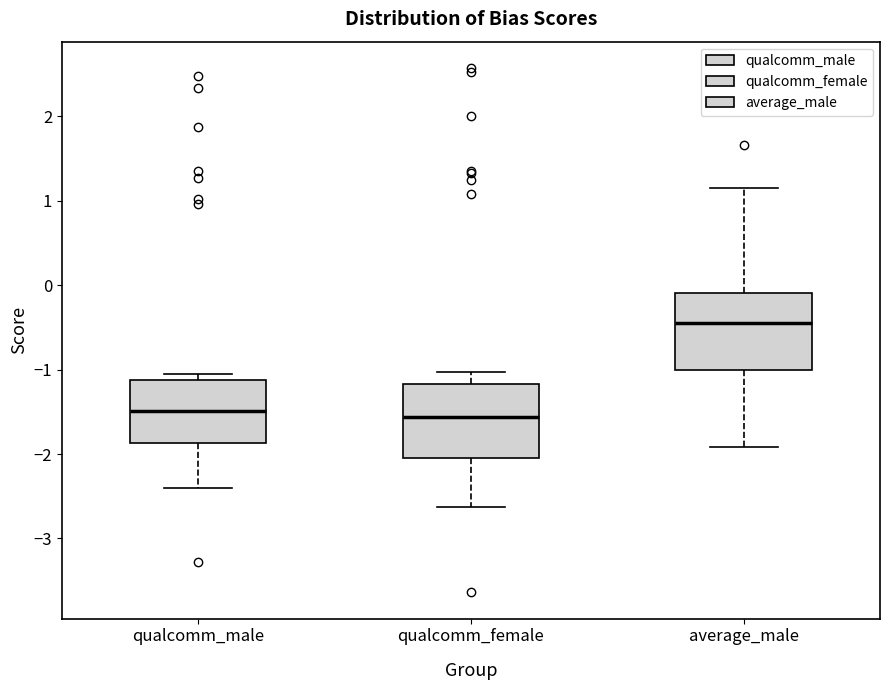

Reading left to right, transcribe this box plot: for each box, give where its median line is, the range the box spans, and where its two whiskers end, as read against the y-axis. The values are not printed on the chart, so give them approximately, as read against the axis.

qualcomm_male: median -1.5, box -1.9 to -1.1, whiskers -2.4 to -1.1 (just above the box's upper edge)
qualcomm_female: median -1.6, box -2.0 to -1.2, whiskers -2.6 to -1.0
average_male: median -0.4, box -1.0 to -0.1, whiskers -1.9 to 1.1